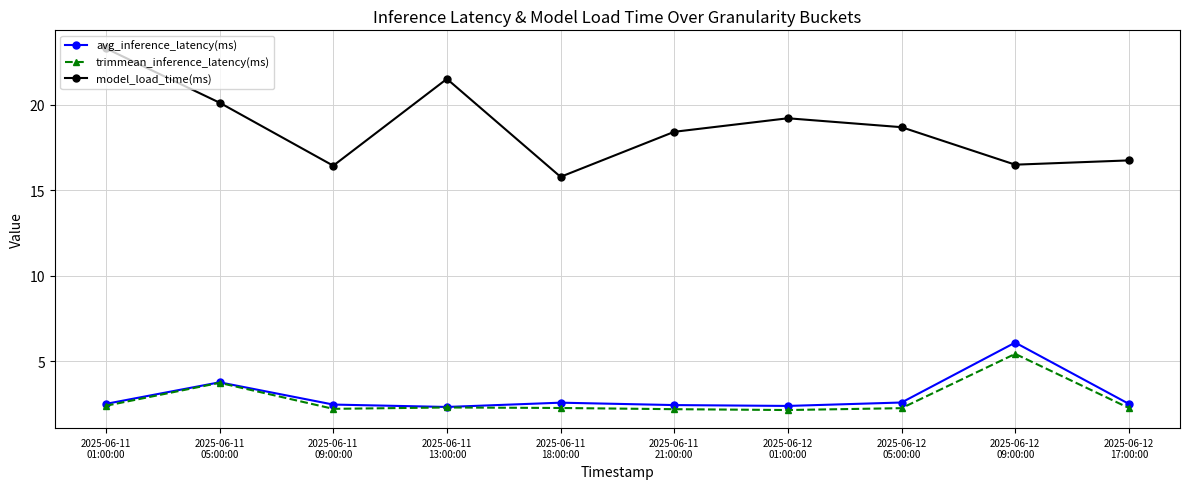

What is the total value across all series at 2025-06-11
05:00:00?

27.6